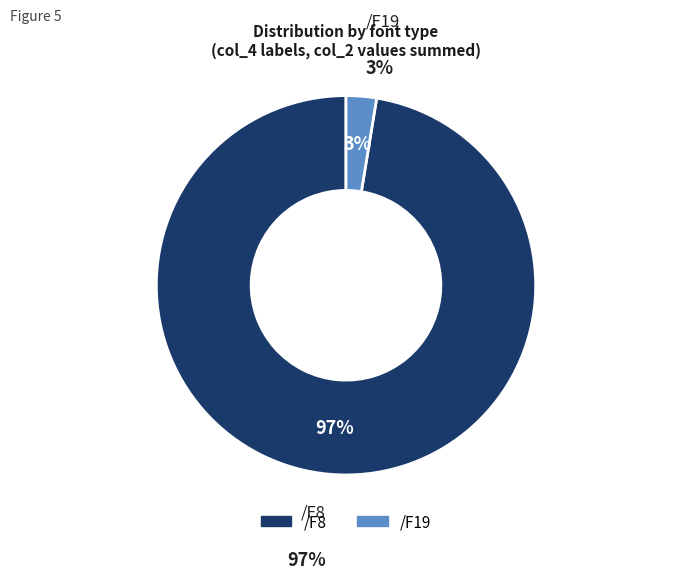

The /F19 slice represents 22% of the pie. True or false?

False